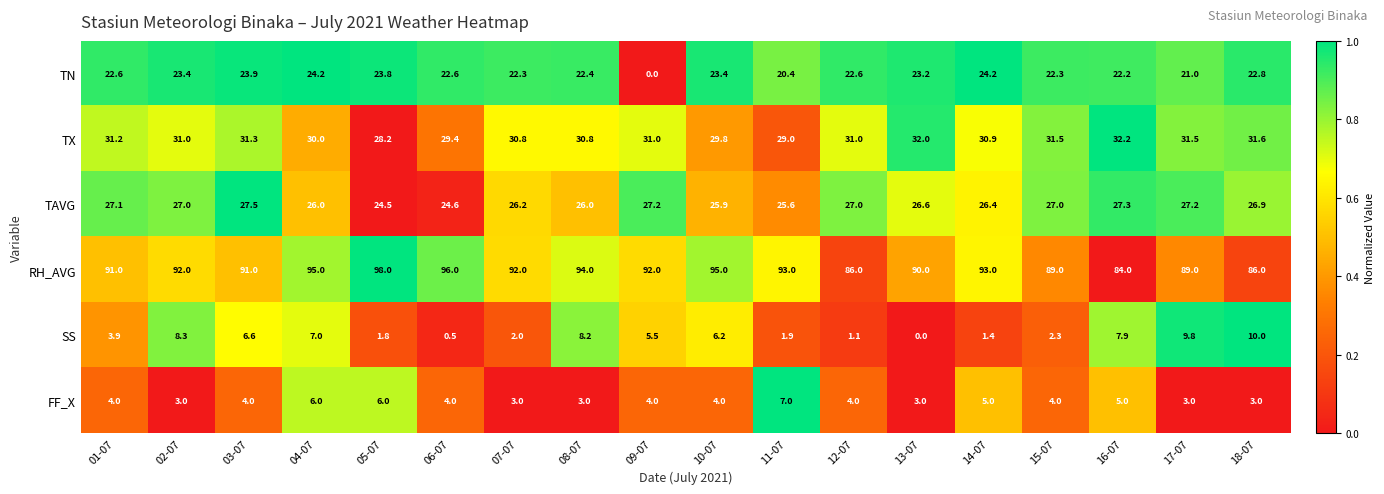

How many values in the TAVG series are below 26?

4